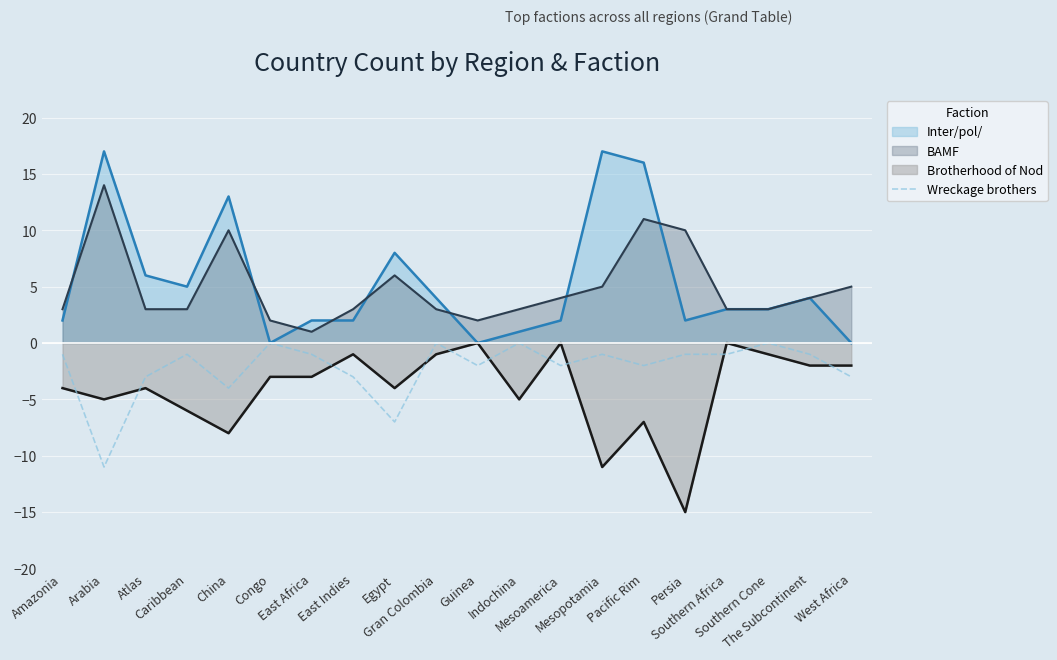

What is the minimum value shown in the chart?

-15